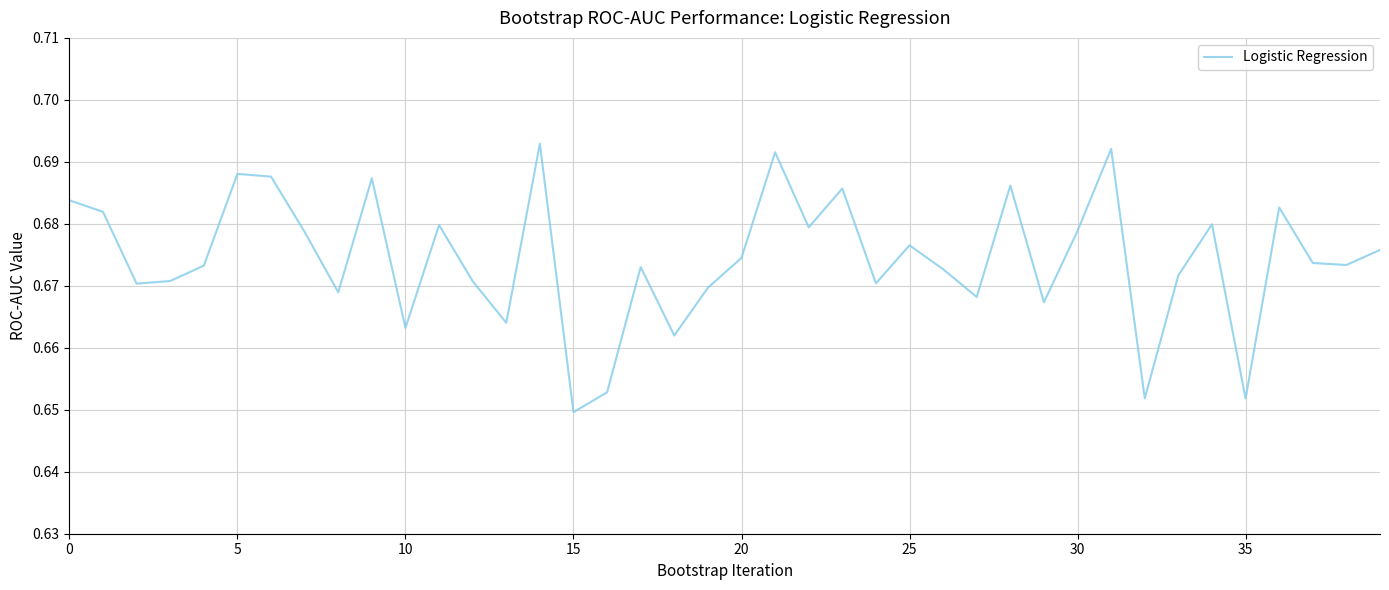

At which category does the chart reach its minimum across all series?

15